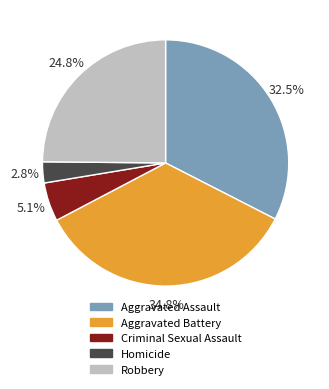

True or false: Robbery accounts for 25% of the total.

True